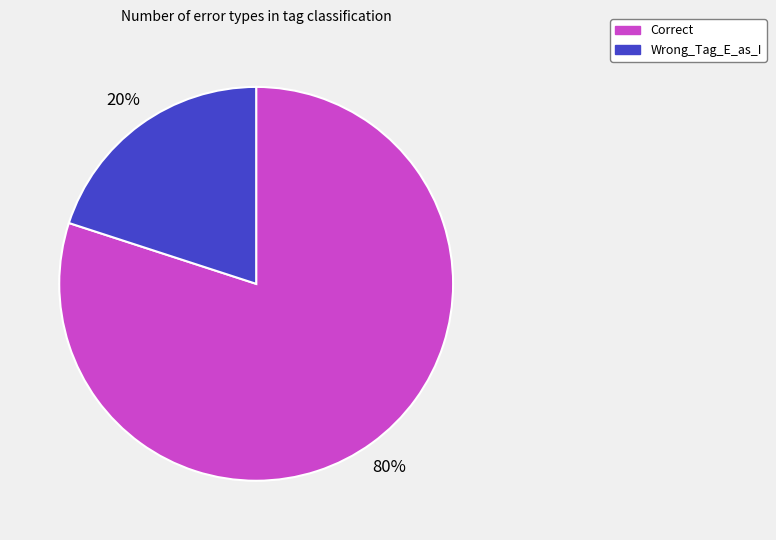

To the nearest percent, what is the difference between the Wrong_Tag_E_as_I and Correct slice percentages?

60%